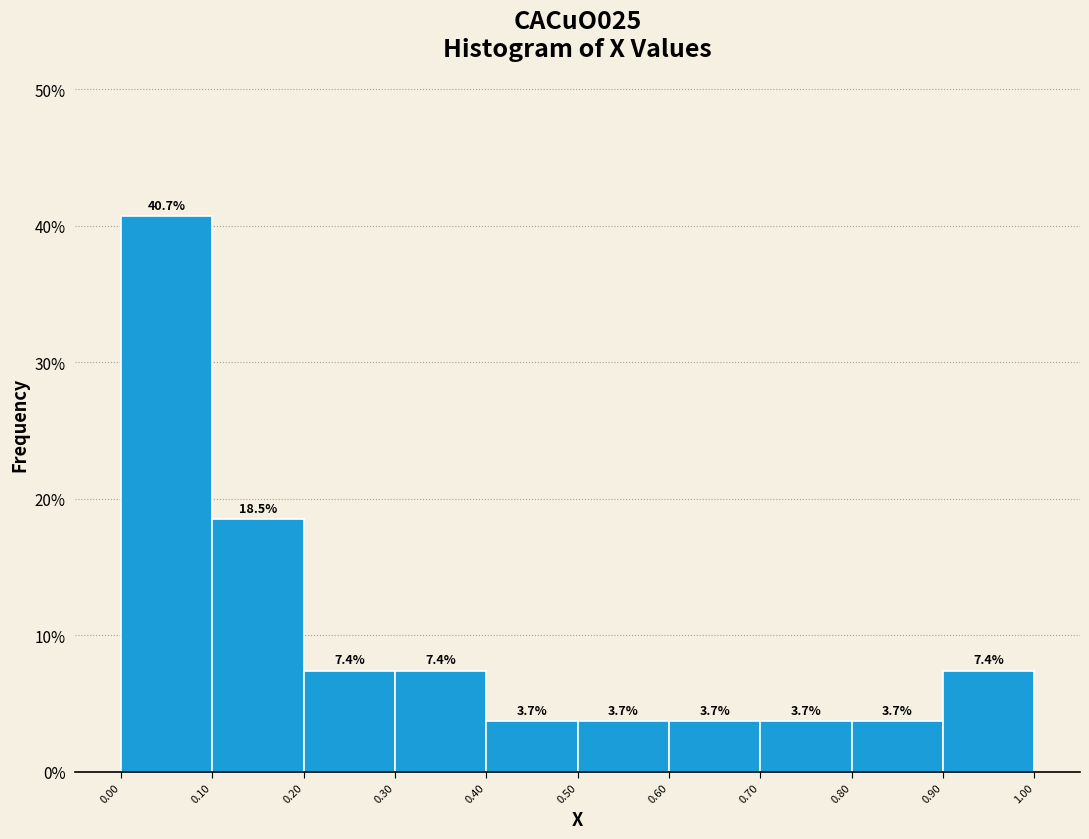

Over which range of the x-axis is the bar tallest?

0.00 to 0.10